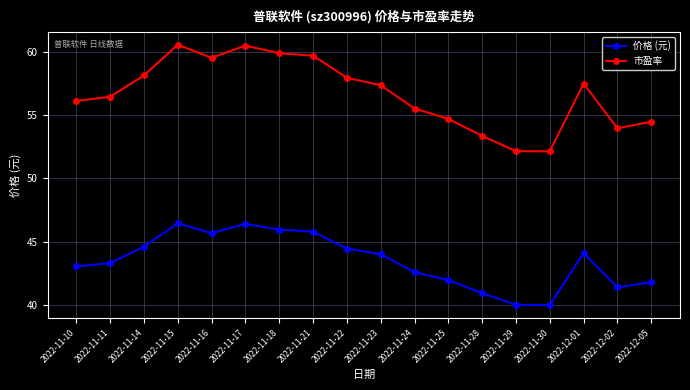

What is the maximum value for 价格 (元)?

46.5